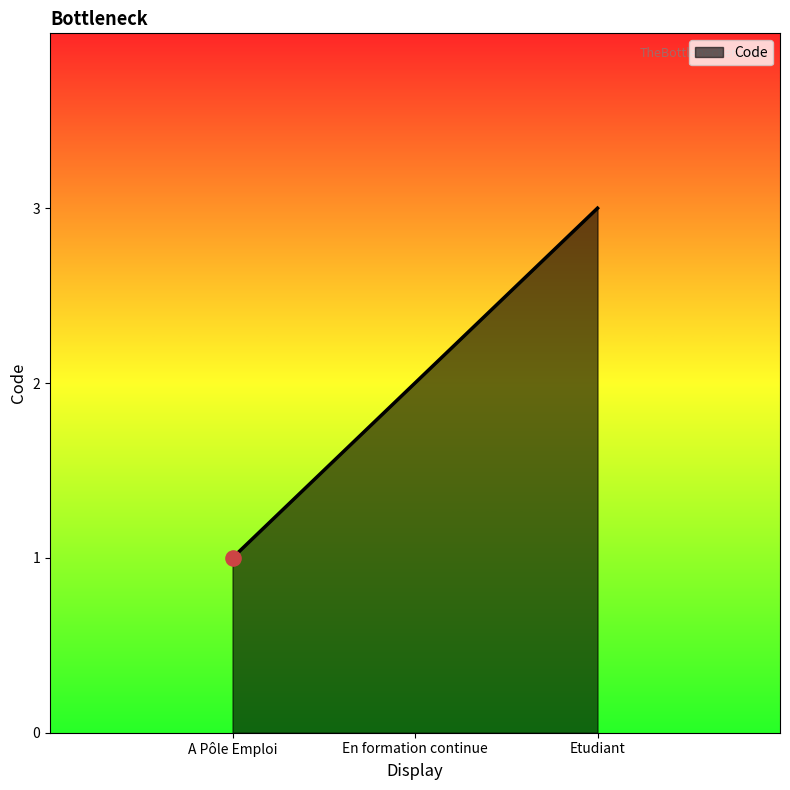

Which has a higher value, Etudiant or En formation continue?

Etudiant